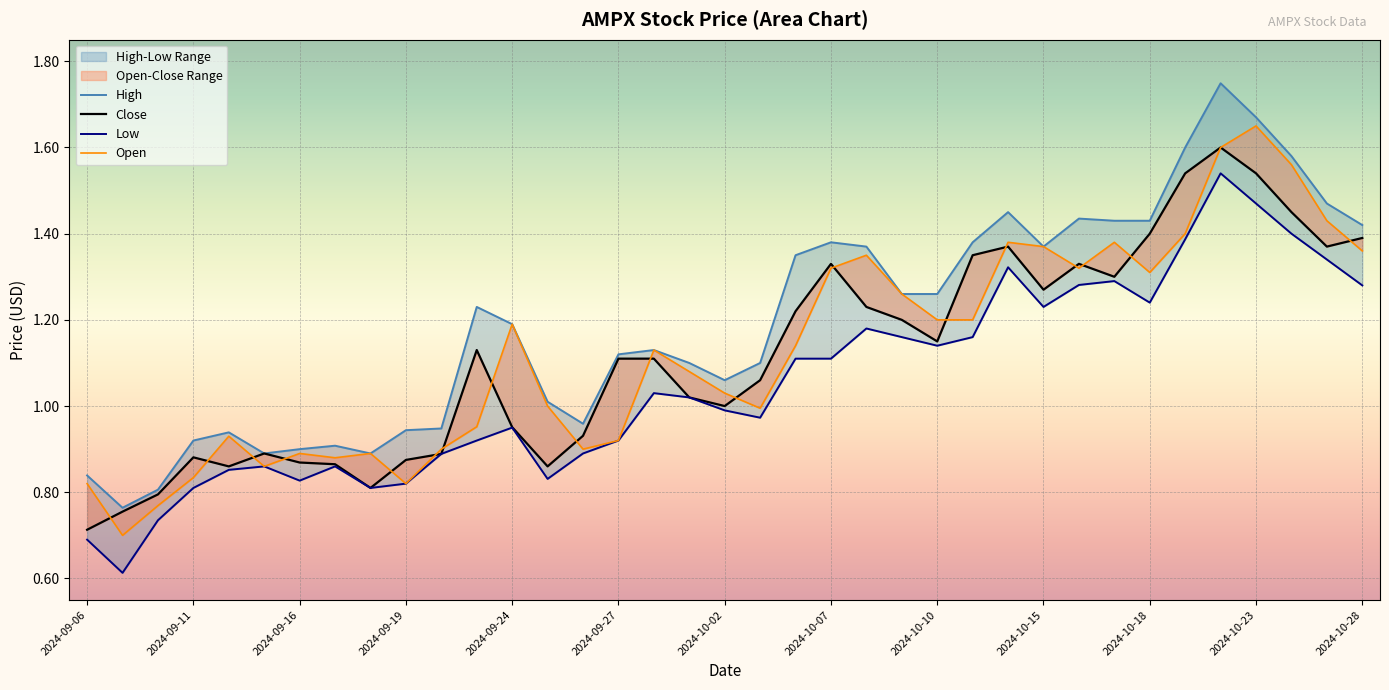

True or false: Open and High cross at least once.

False